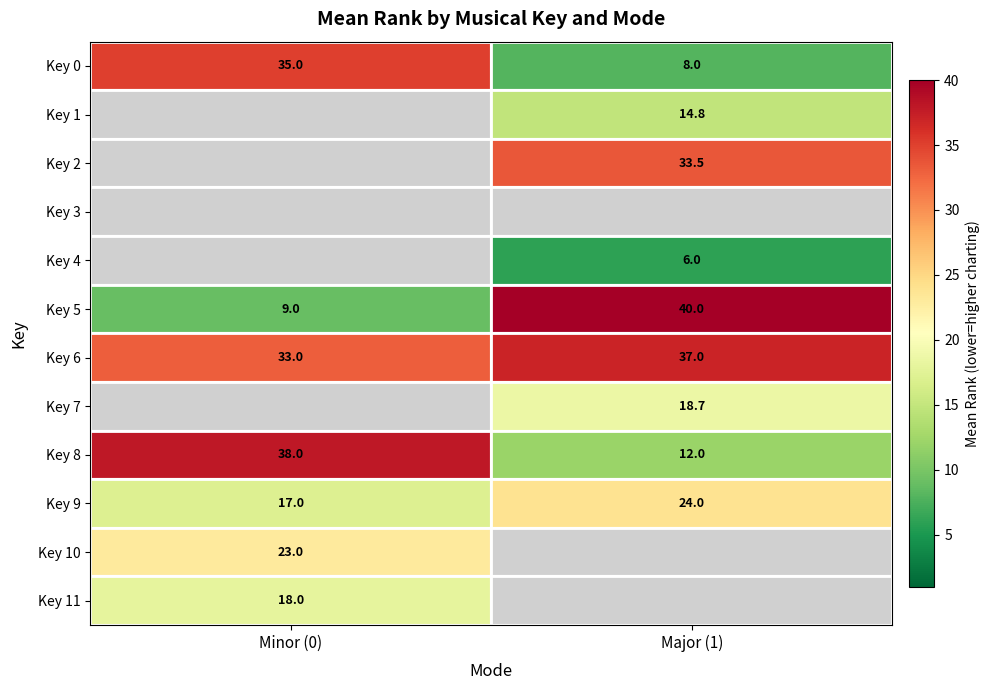

Rank the categories by Key 8 value from highest to lowest.

Minor (0), Major (1)